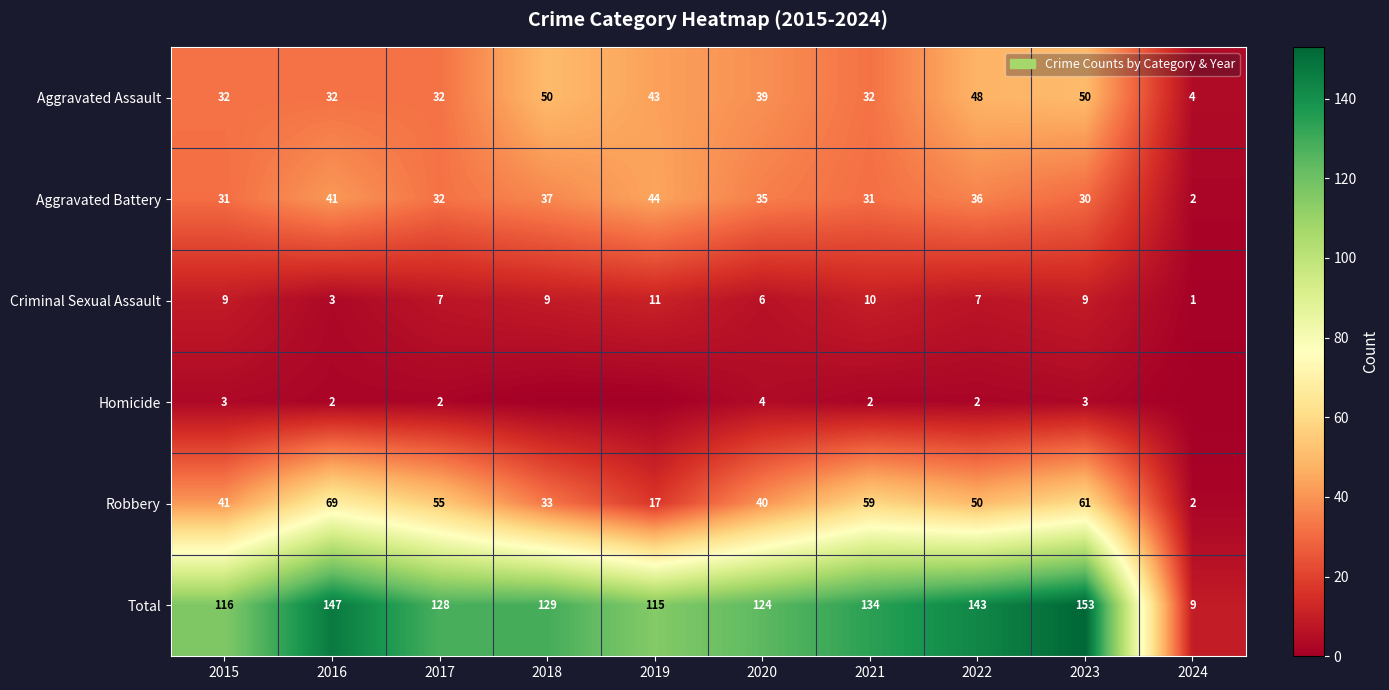

The value of Criminal Sexual Assault at 2023 is 5. True or false?

False